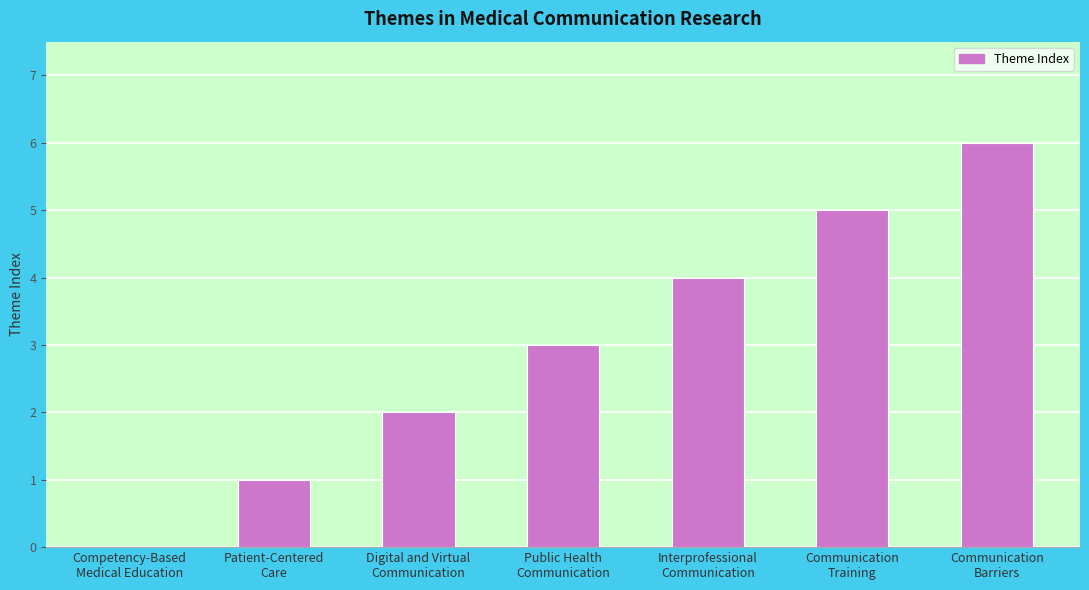

What is the sum of all values?

21